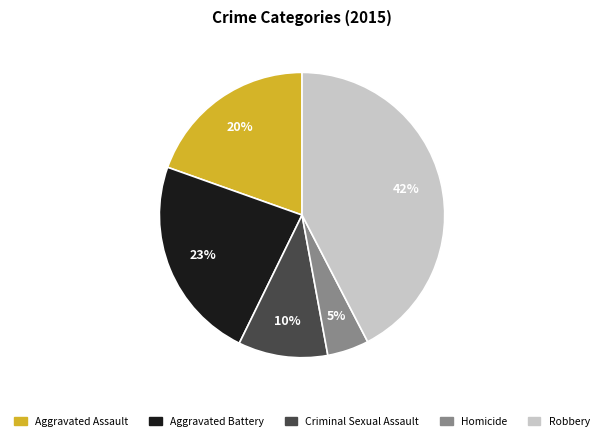

Does Homicide account for over 50% of the chart?

No